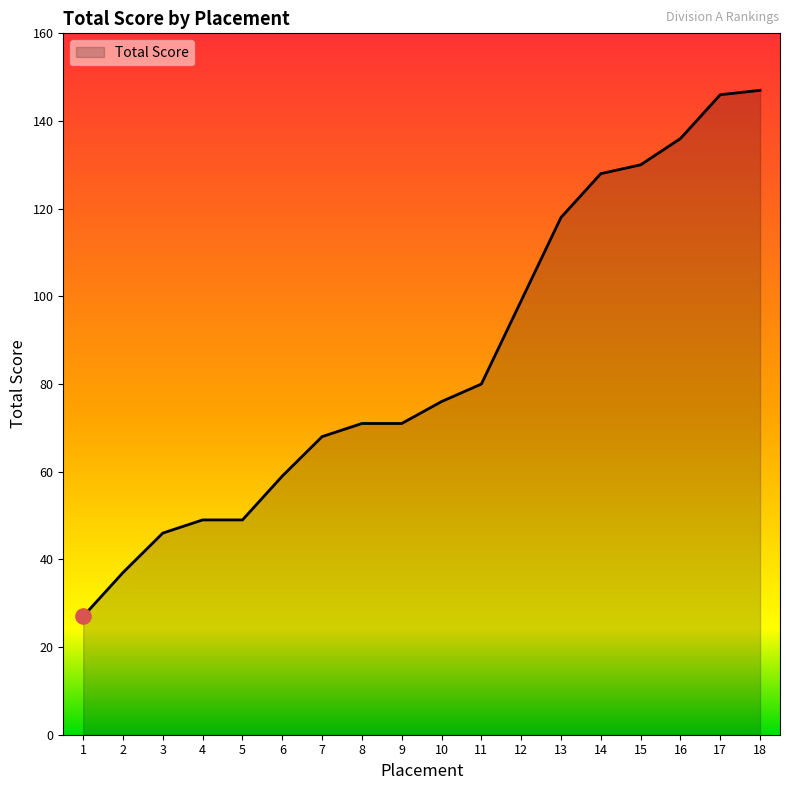

Which has a higher value, 5 or 8?

8